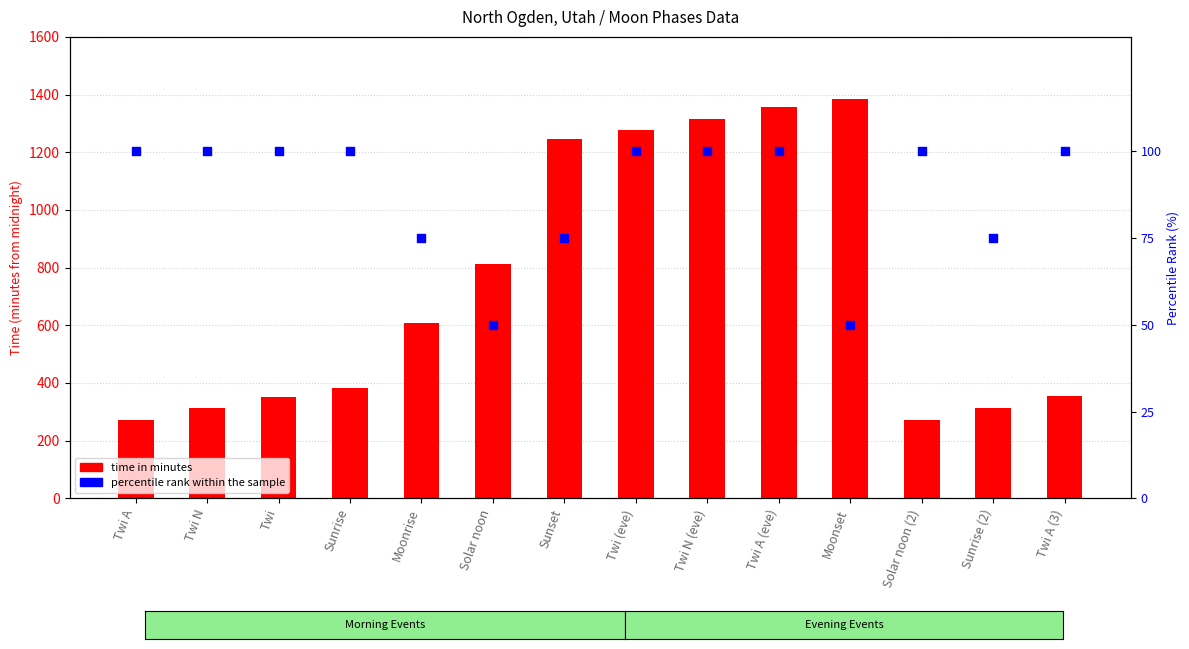

What is the total value across all series at Solar noon?

864